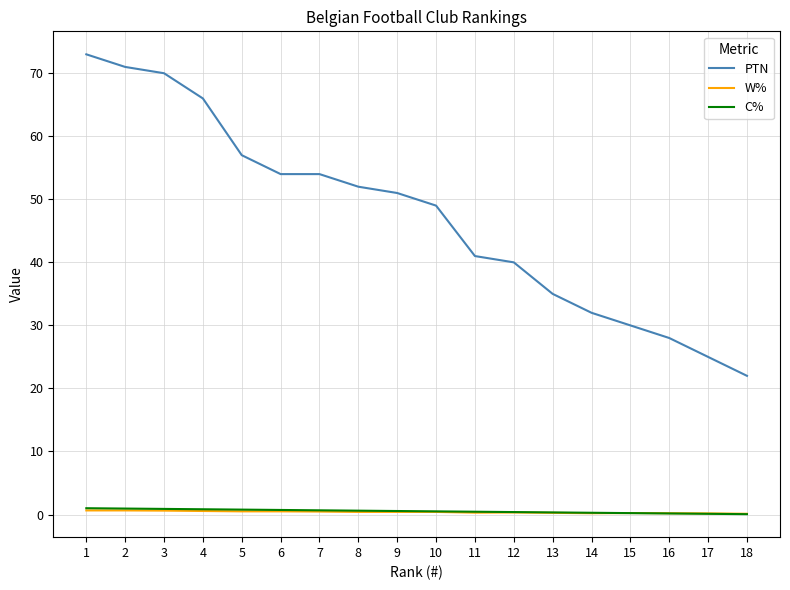

How many lines are shown in the chart?

3